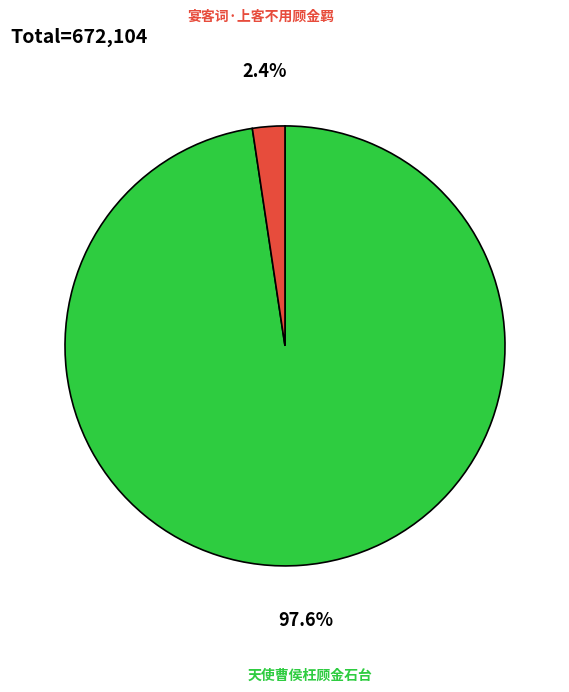

Is 宴客词·上客不用顾金羁 the majority of the pie?

No